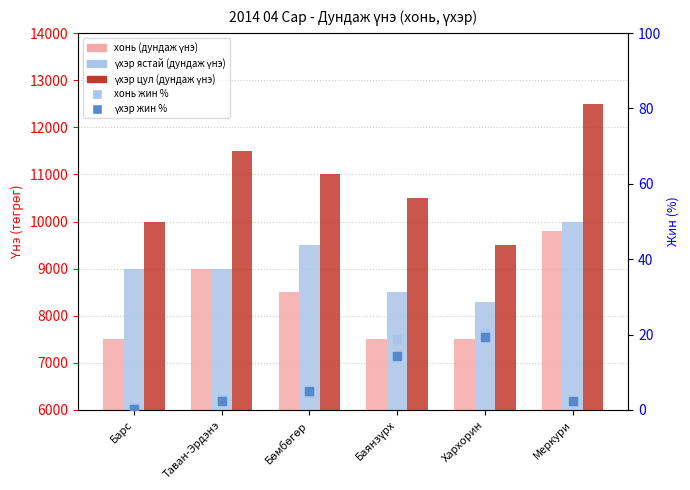

Which series contains the highest Y value?

үхэр цул (дундаж үнэ)